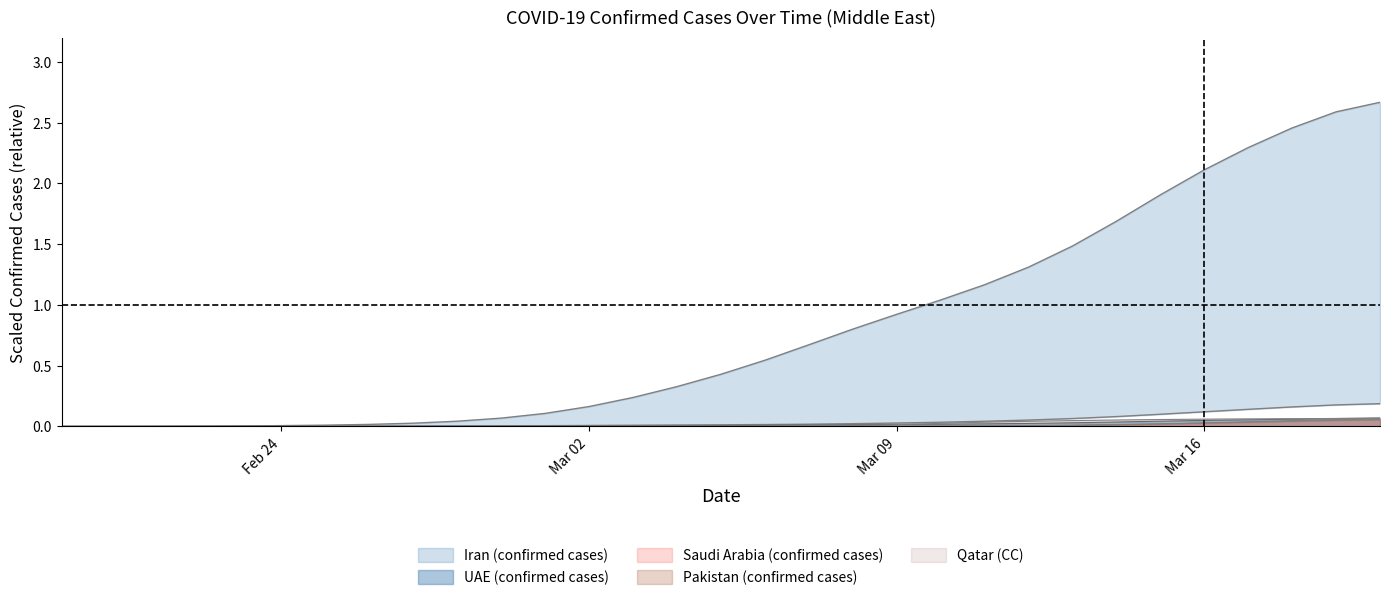

The Saudi Arabia (confirmed cases) series shows 0.0 at 26/2/2020. True or false?

False